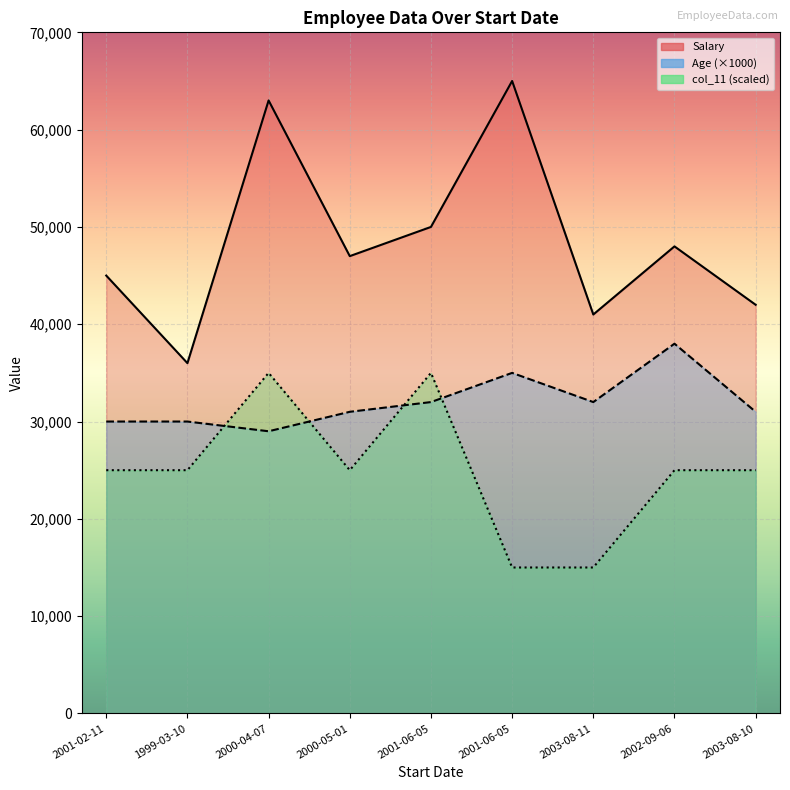

What is the sum of the Salary values at 2002-09-06 and 2001-06-05?

113000